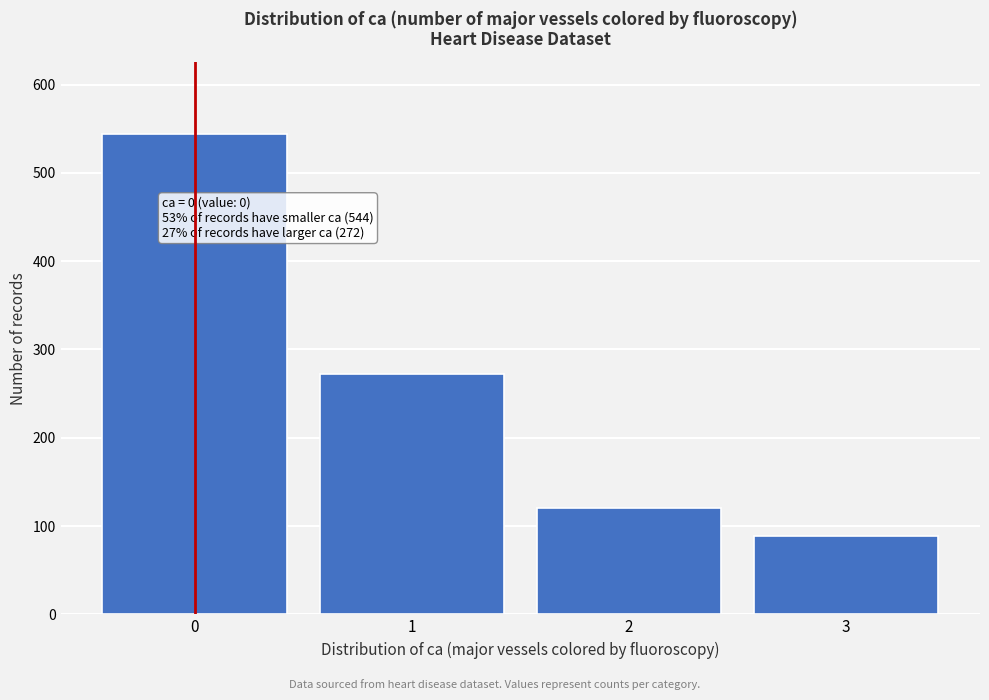

Reading left to right, what are all the values shown in this chart?

0=544	1=272	2=120	3=89